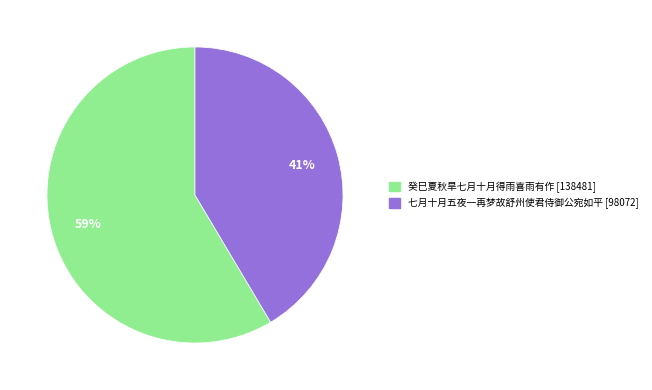

True or false: 癸巳夏秋旱七月十月得雨喜雨有作 accounts for 70% of the total.

False